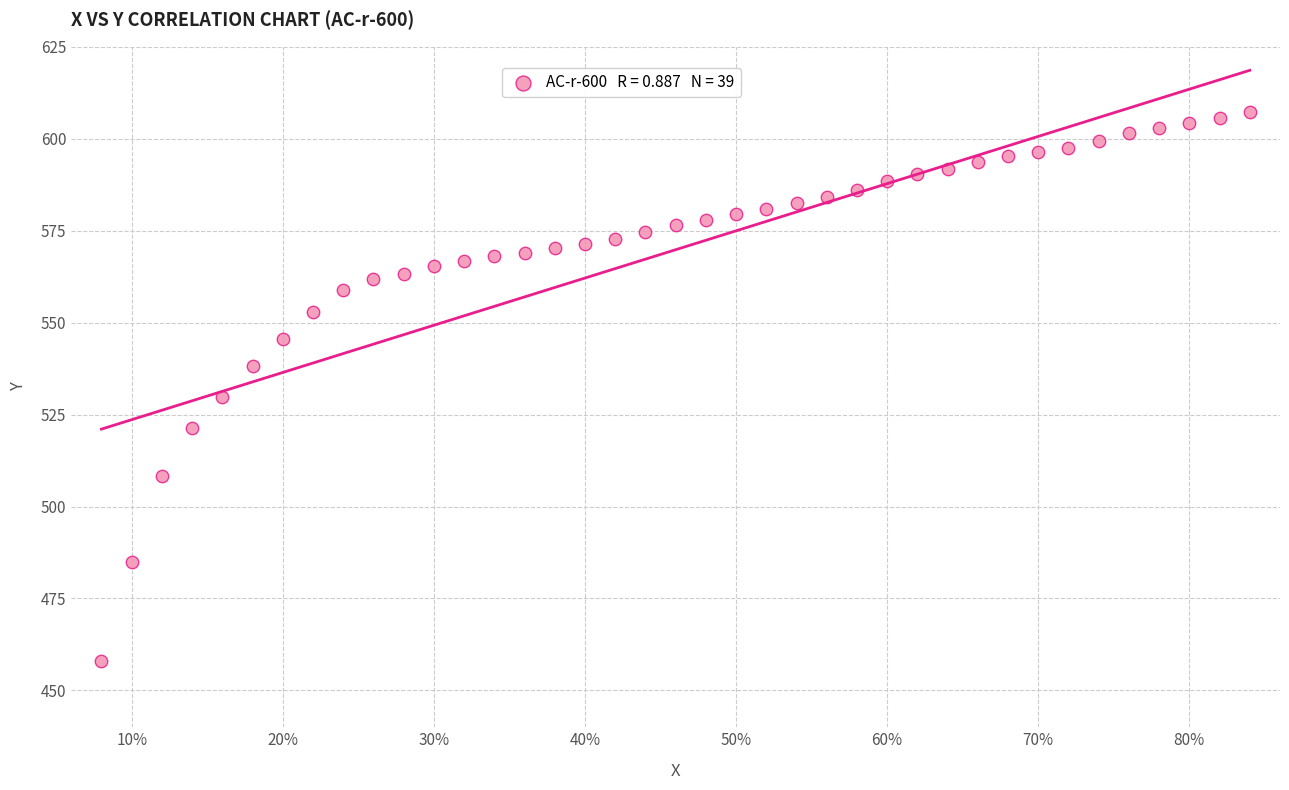

What Y value in the scatter plot is closest to 532?

529.8